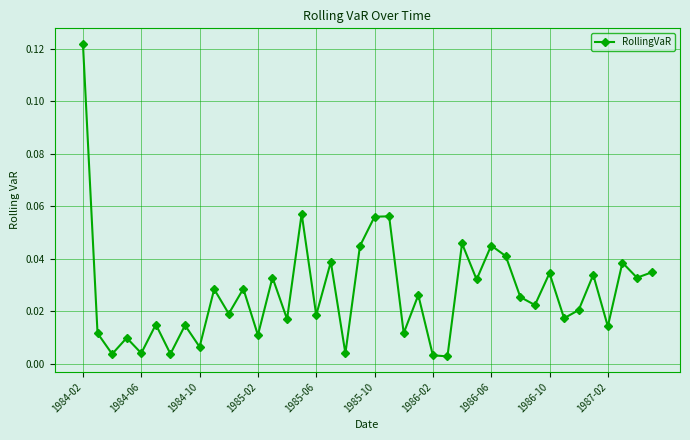

What is the sum of all values?

1.1